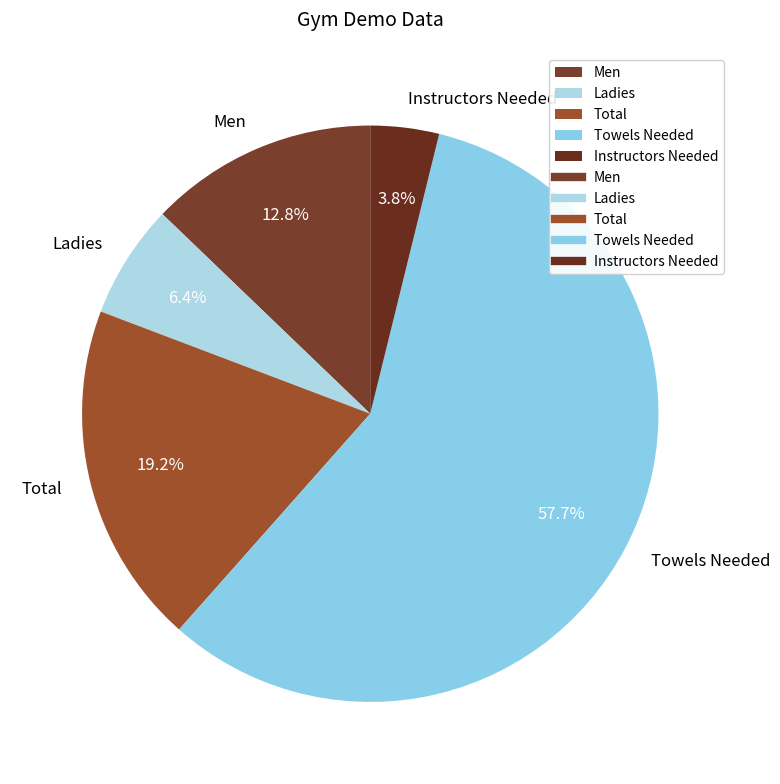

To the nearest percent, what percentage of the pie is Instructors Needed?

4%